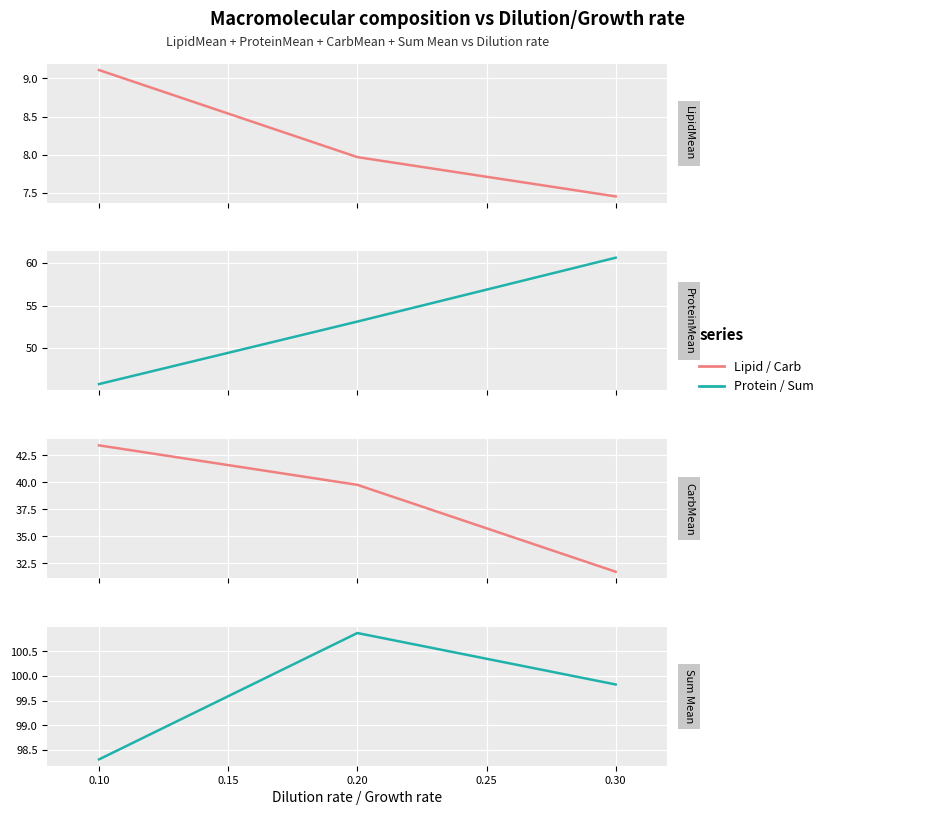

Is the value of LipidMean at 0.30 greater than the value of Sum Mean at 0.10?

No